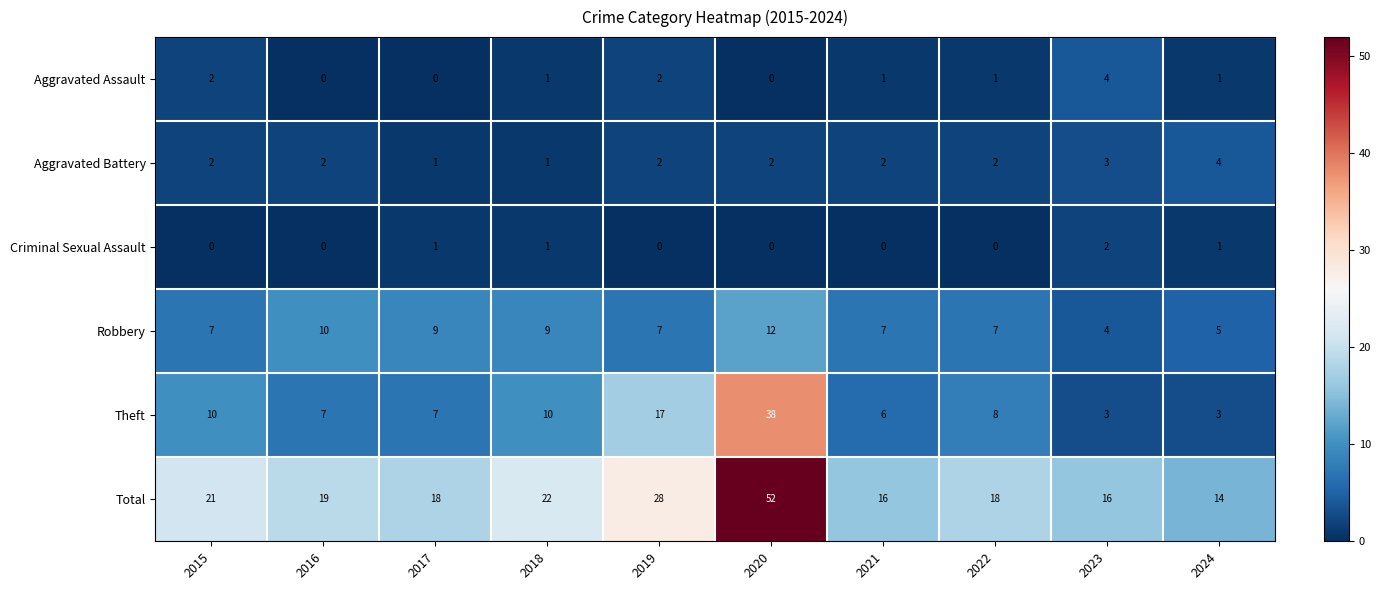

What is the total value across all series at 2024?

28